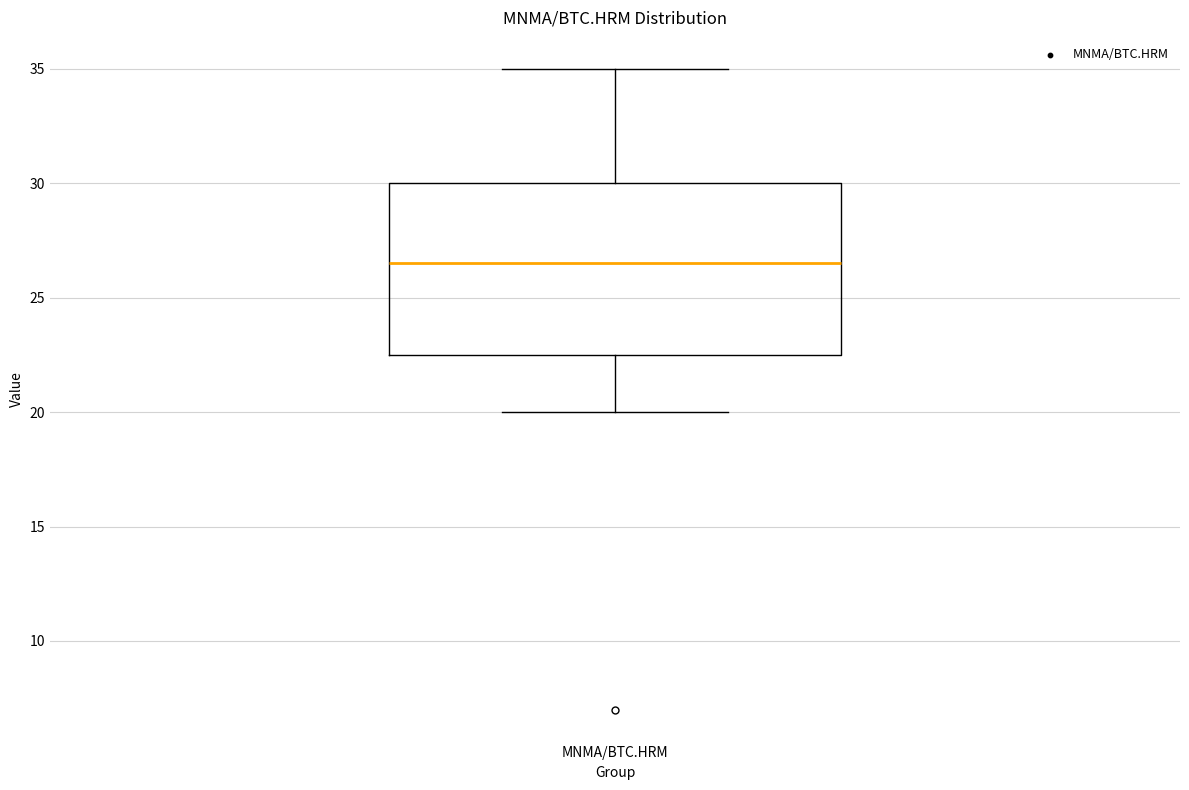

Read this box plot against the y-axis: the position of the median line, the range covered by the box, and the ends of both whiskers. The values are not printed on the chart, so give them approximately, as read against the axis.

median 26.5, box 22.5 to 30.0, whiskers 20.0 to 35.0